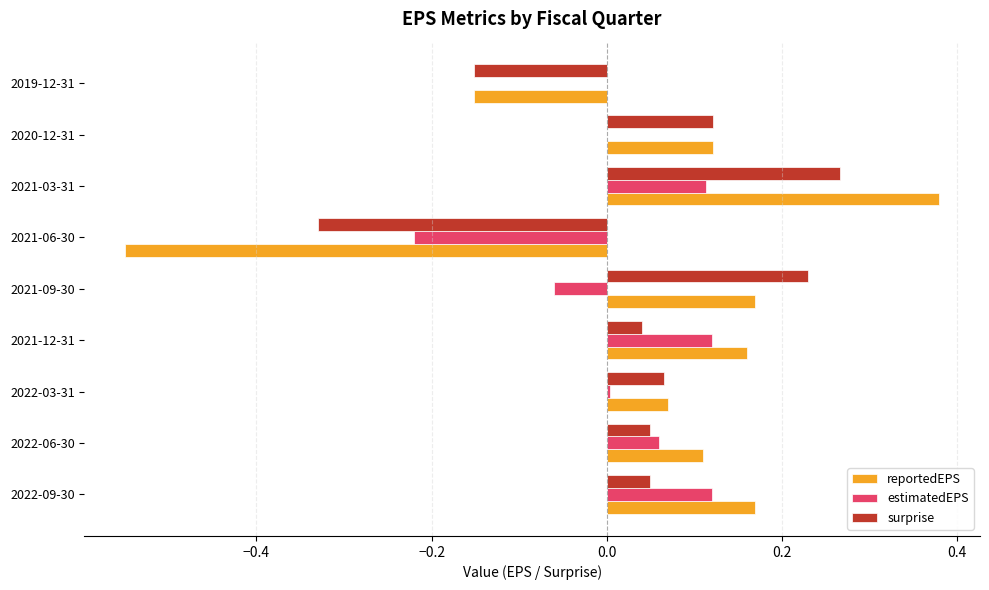

Which series changed the most between 2022-03-31 and 2021-09-30?

surprise